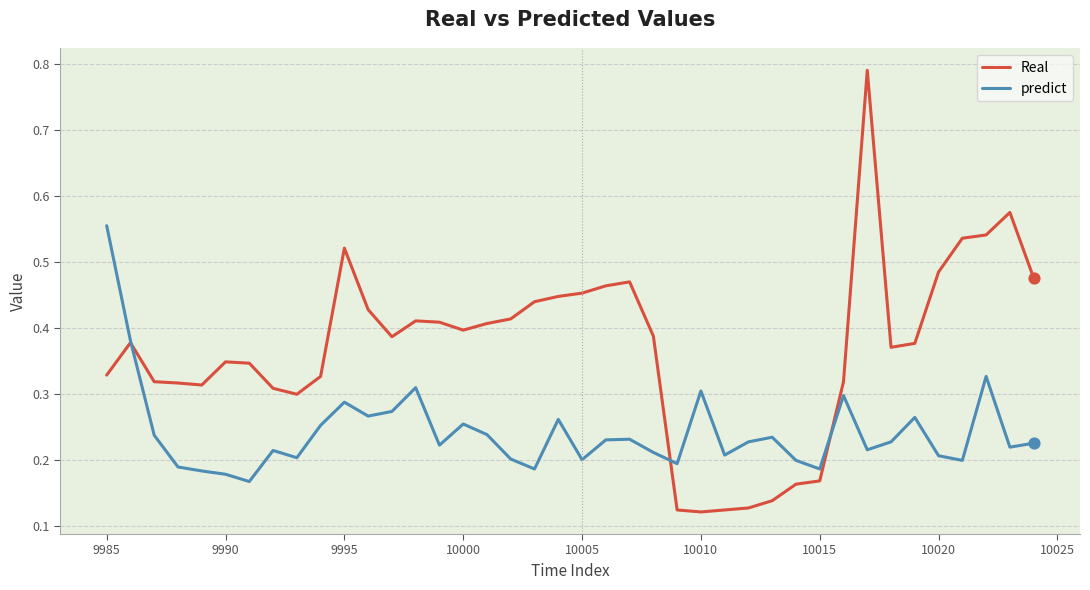

Which series has the largest total across all categories?

Real